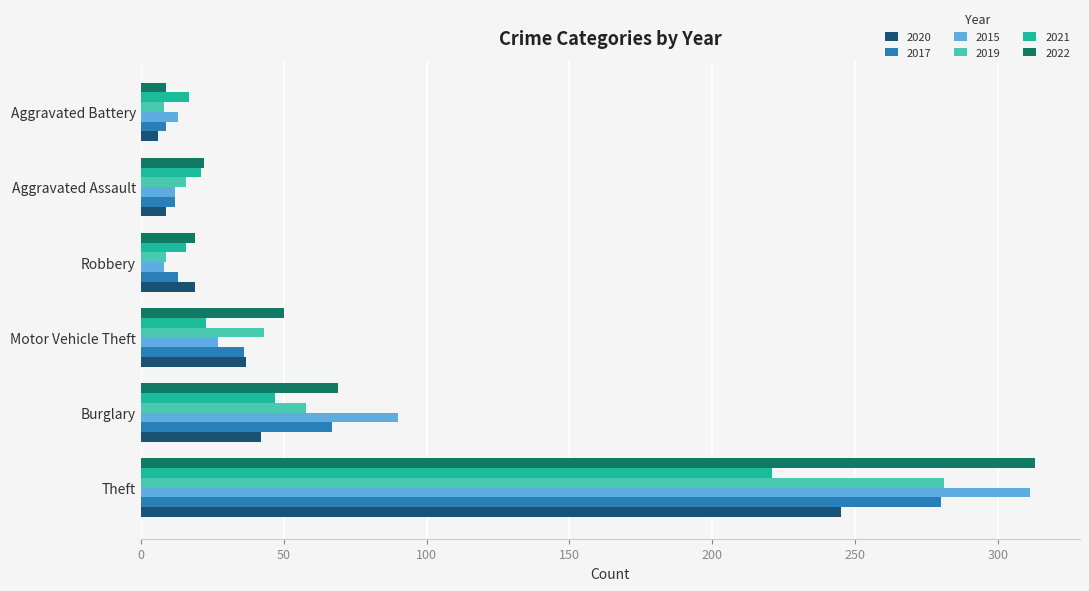

Which series changed the most between Theft and Burglary?

2022